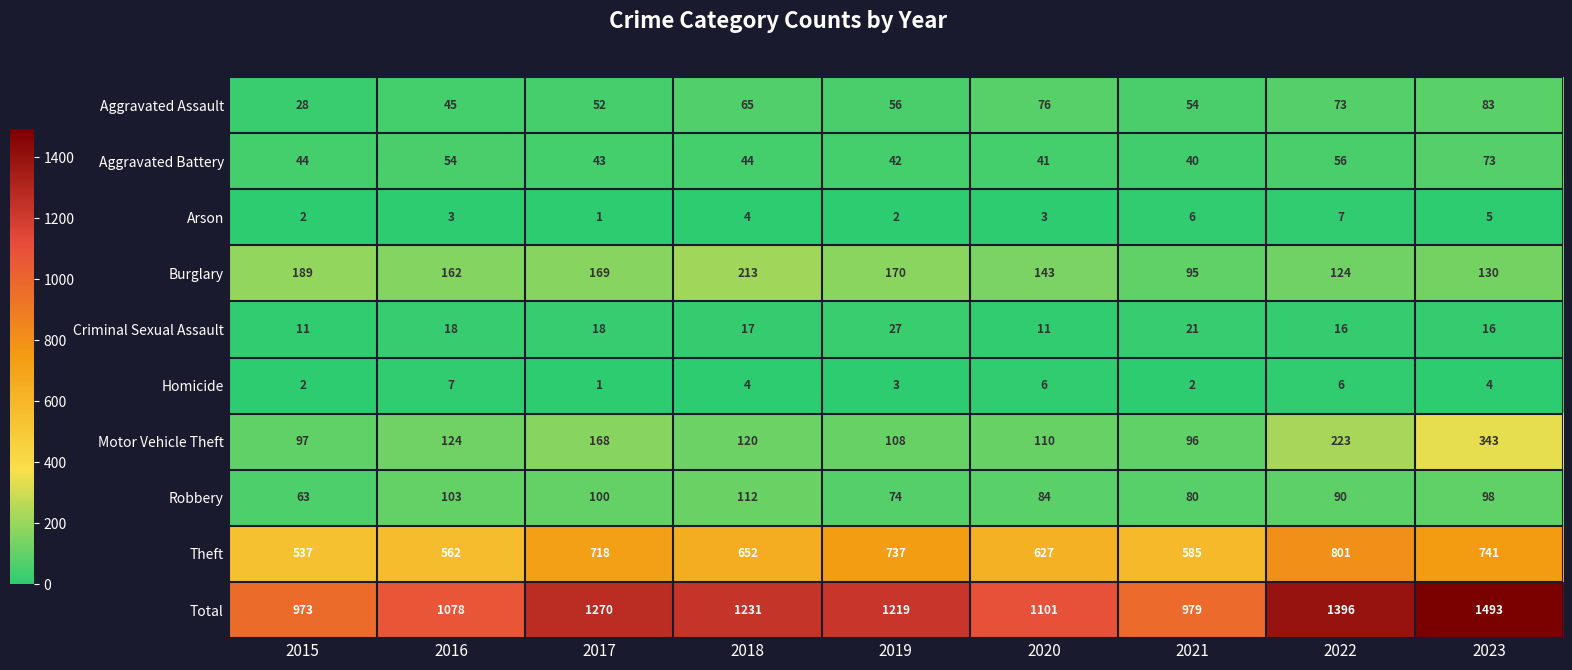

What is the difference between the Aggravated Assault values at 2017 and 2020?

24